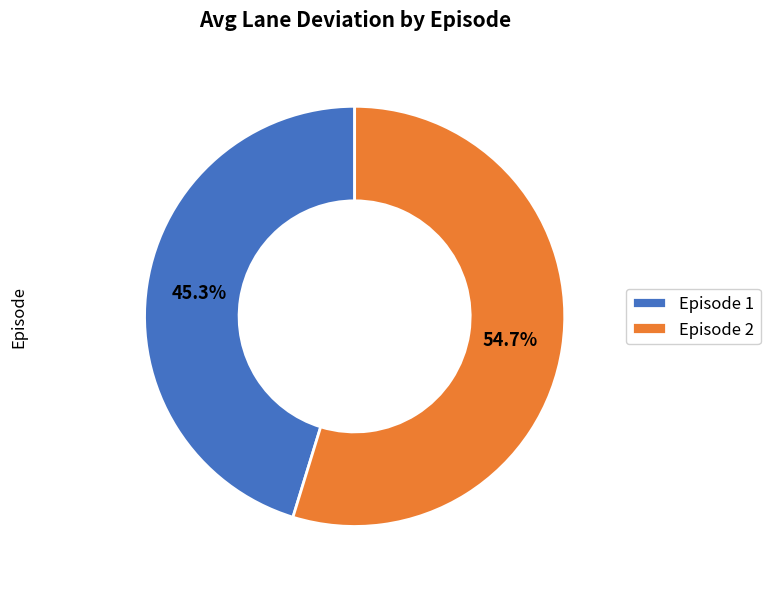

Count the number of slices in the pie.

2